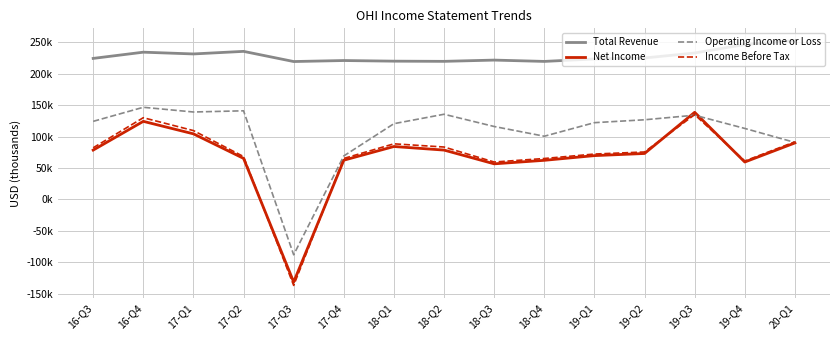

In Income Before Tax, how many points are higher than both neighbors (excluding endpoints)?

3